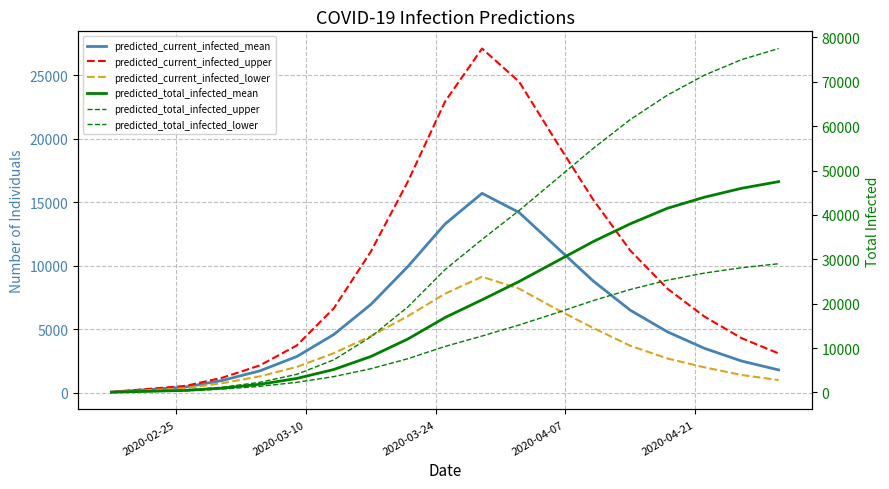

What is the difference between the maximum and minimum values in the predicted_total_infected_mean series?

47450